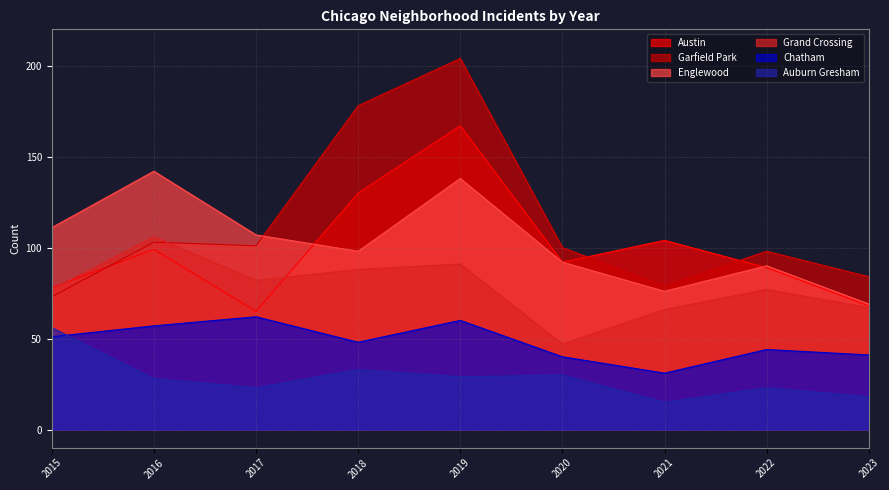

What are all the series names shown in the legend?

Austin, Garfield Park, Englewood, Grand Crossing, Chatham, Auburn Gresham